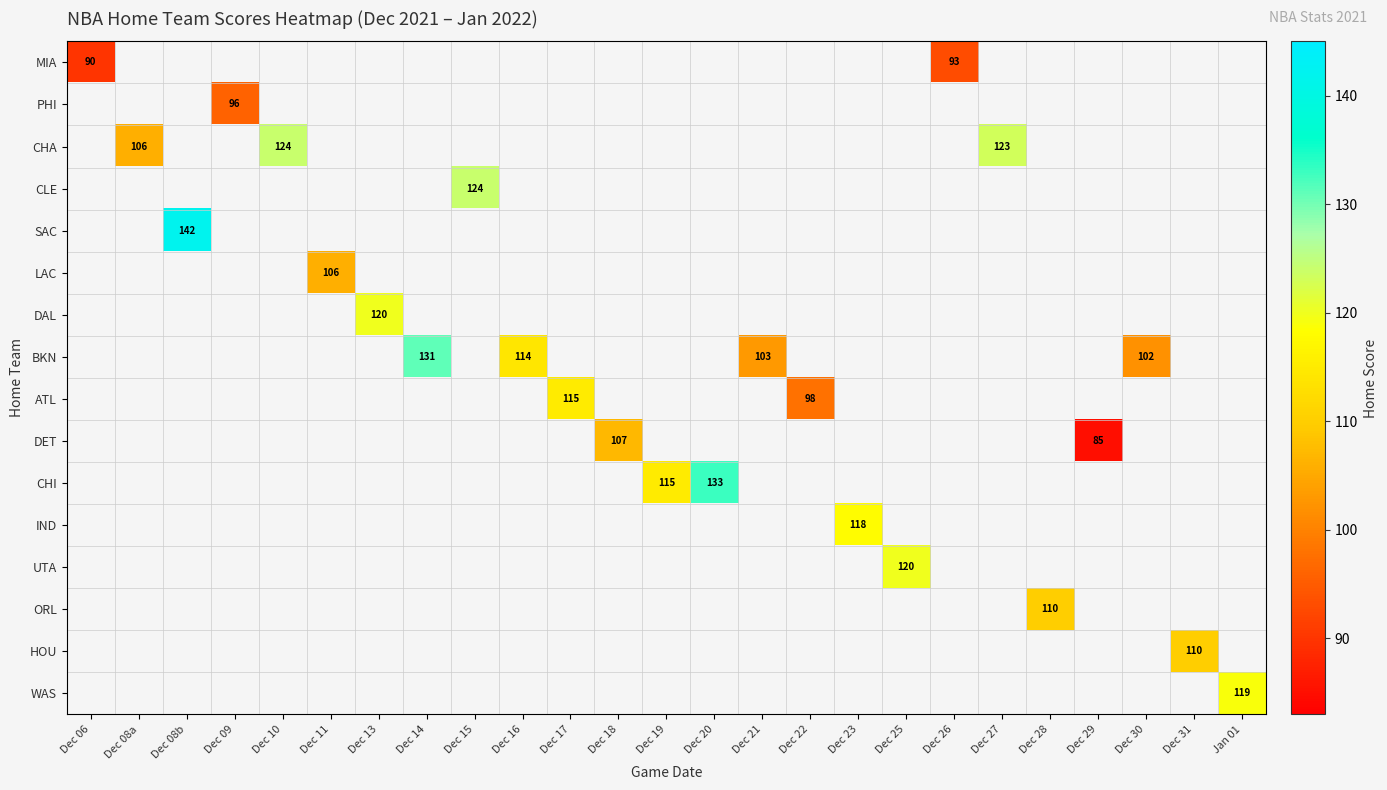

How many categories are shown in the chart?

25